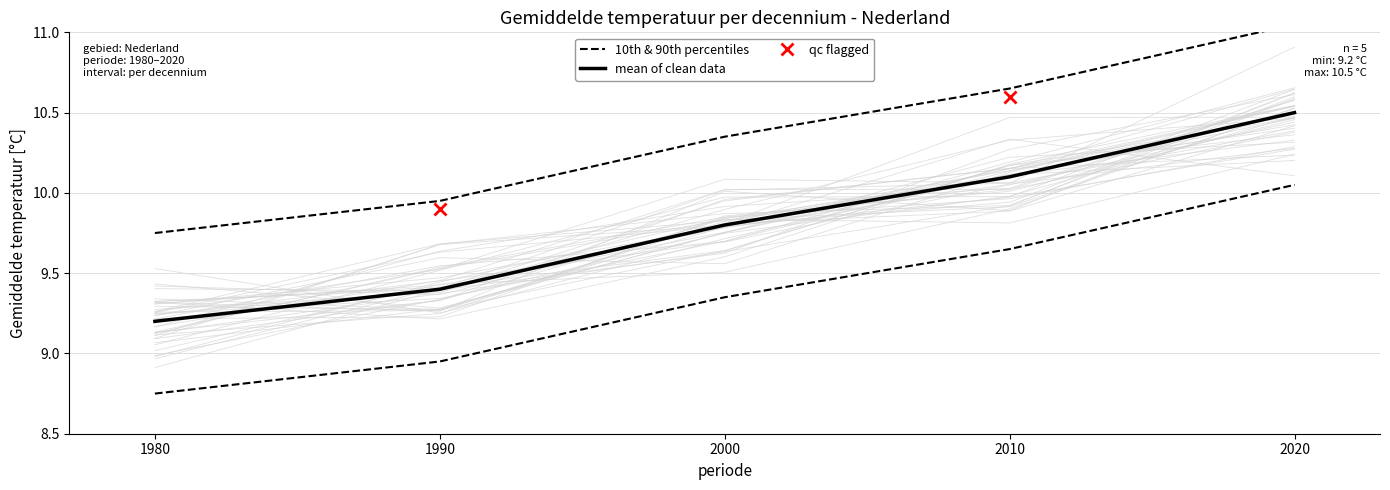

What is the change in value from 1980 to 2020?

+1.3